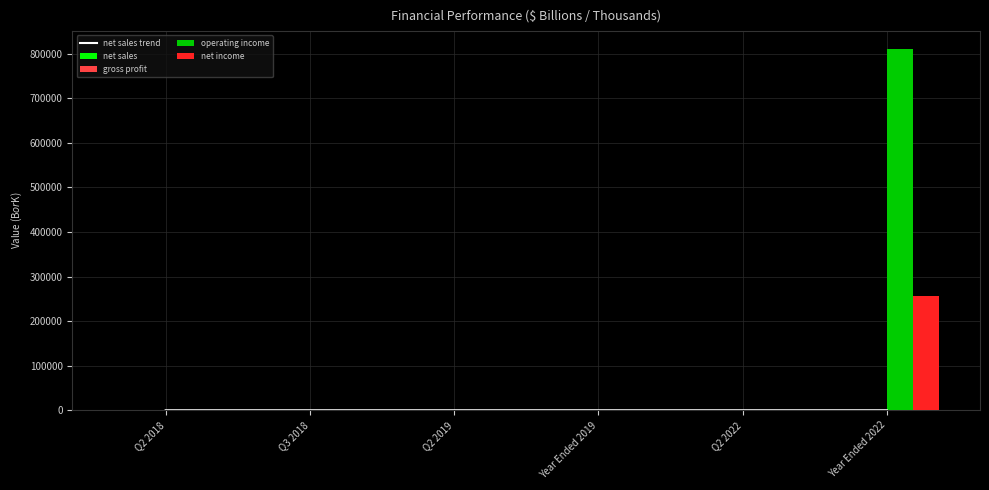

What are all the series names shown in the legend?

net sales trend, net sales, gross profit, operating income, net income